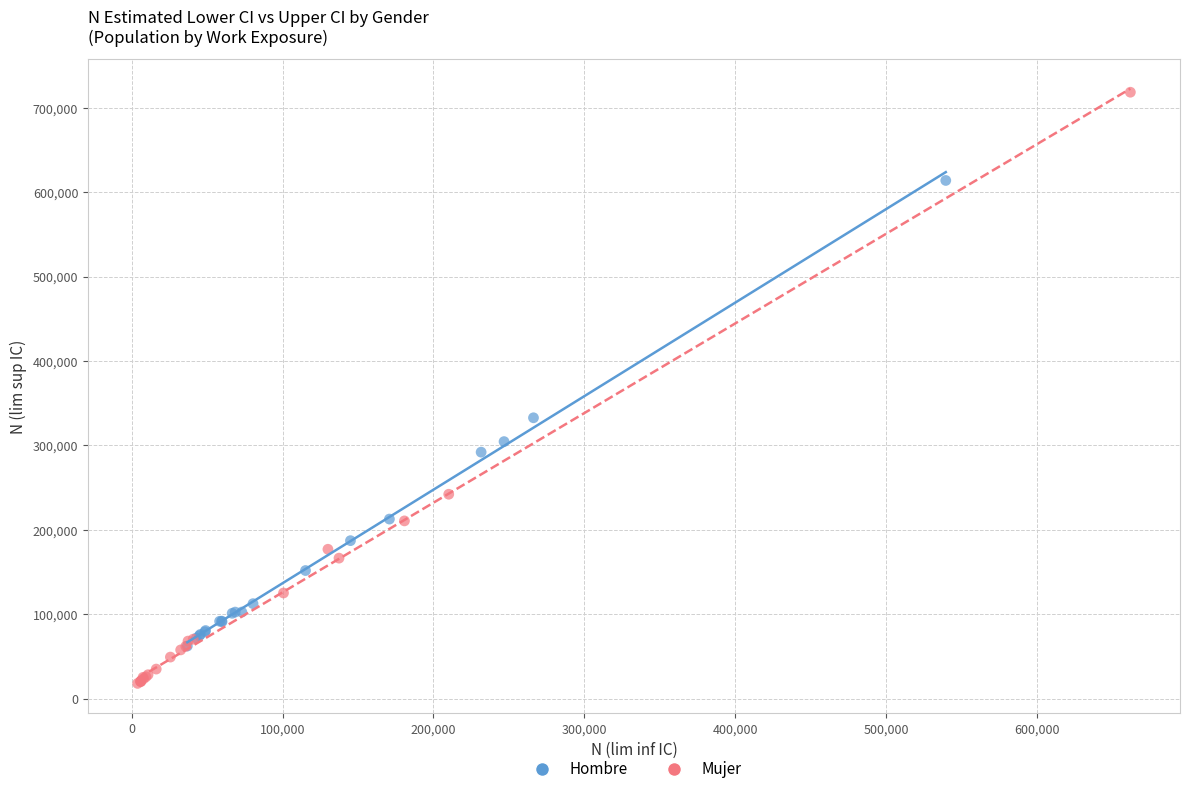

Which series reaches the maximum Y coordinate?

Mujer